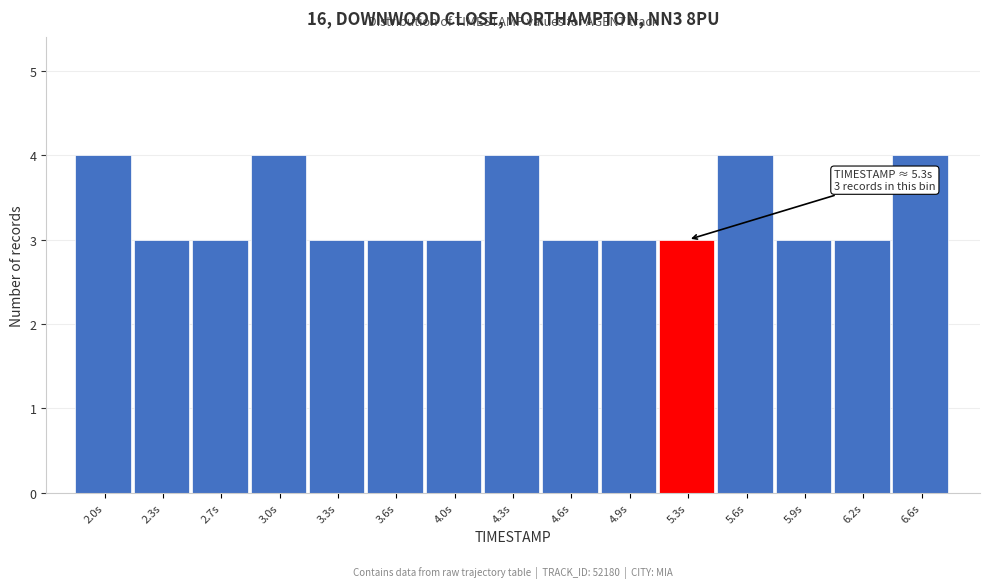

Reading left to right, list all the values displayed in this chart.

4	3	3	4	3	3	3	4	3	3	3	4	3	3	4